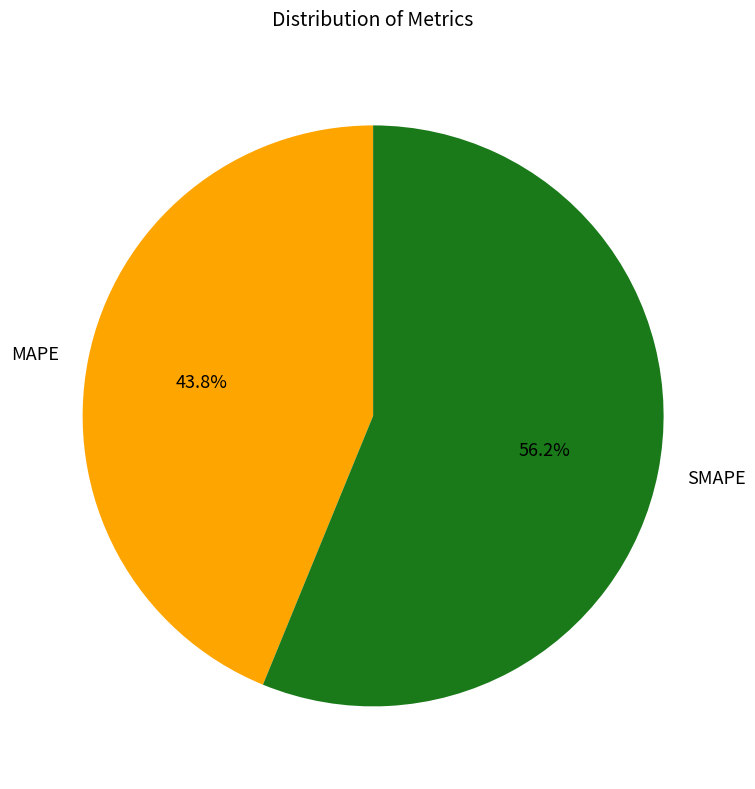

Rank the categories by value from lowest to highest.

MAPE, SMAPE